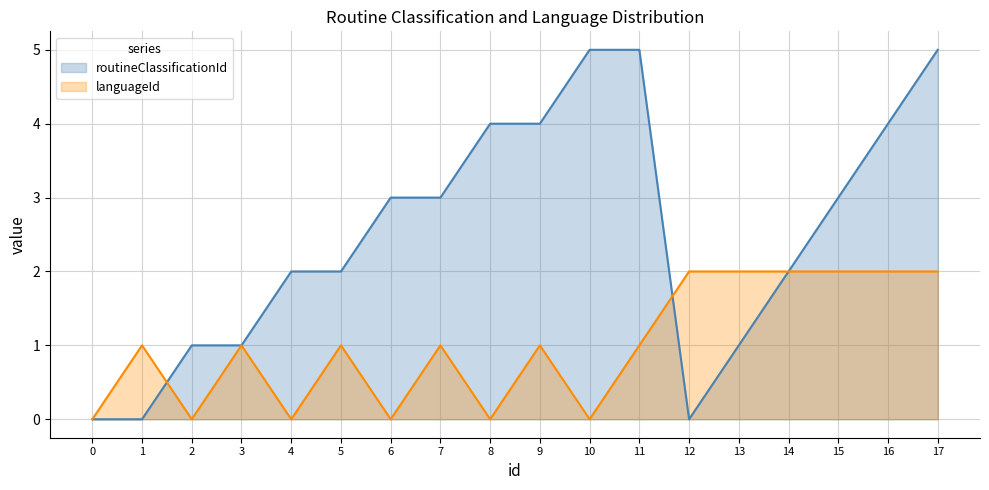

At which label does routineClassificationId first exceed 3?

8